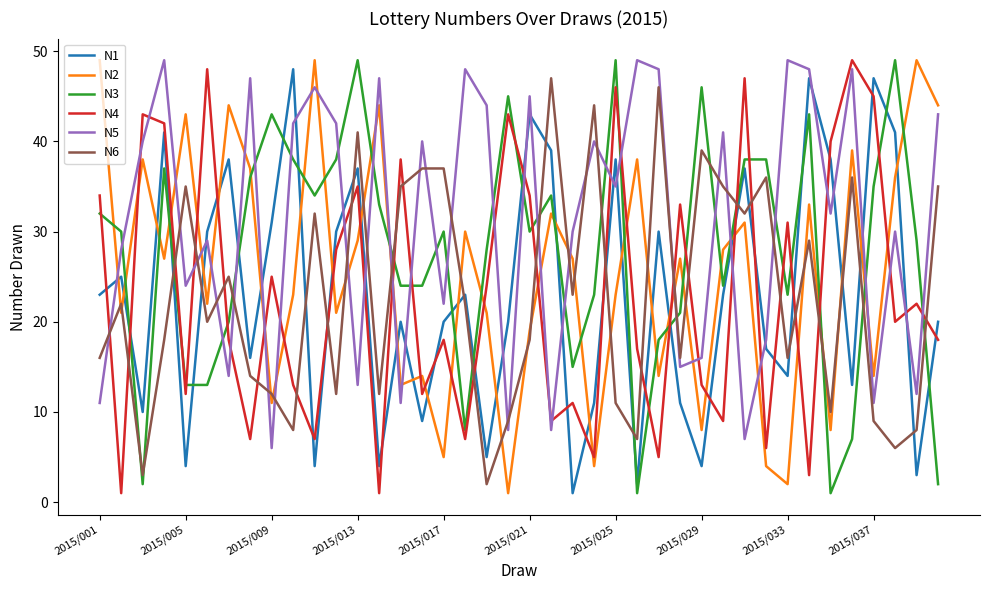

Which series ends up on top after the final intersection of N3 and N6?

N6